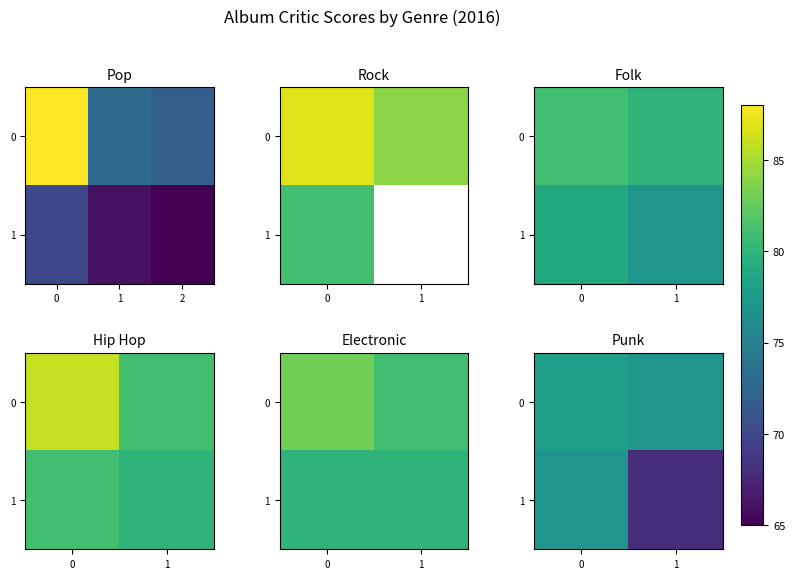

List the labels in order of 1 value, smallest first.

1, 0